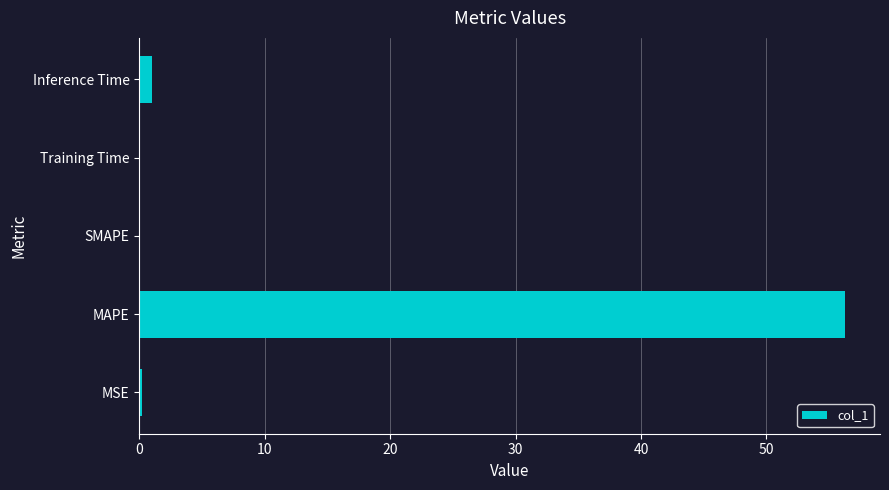

What is the change in value from MAPE to SMAPE?

-56.2